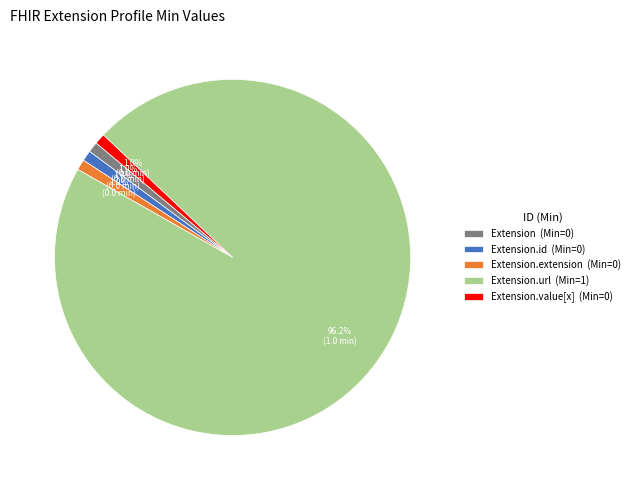

Which slice is the largest?

Extension.url (Min=1)